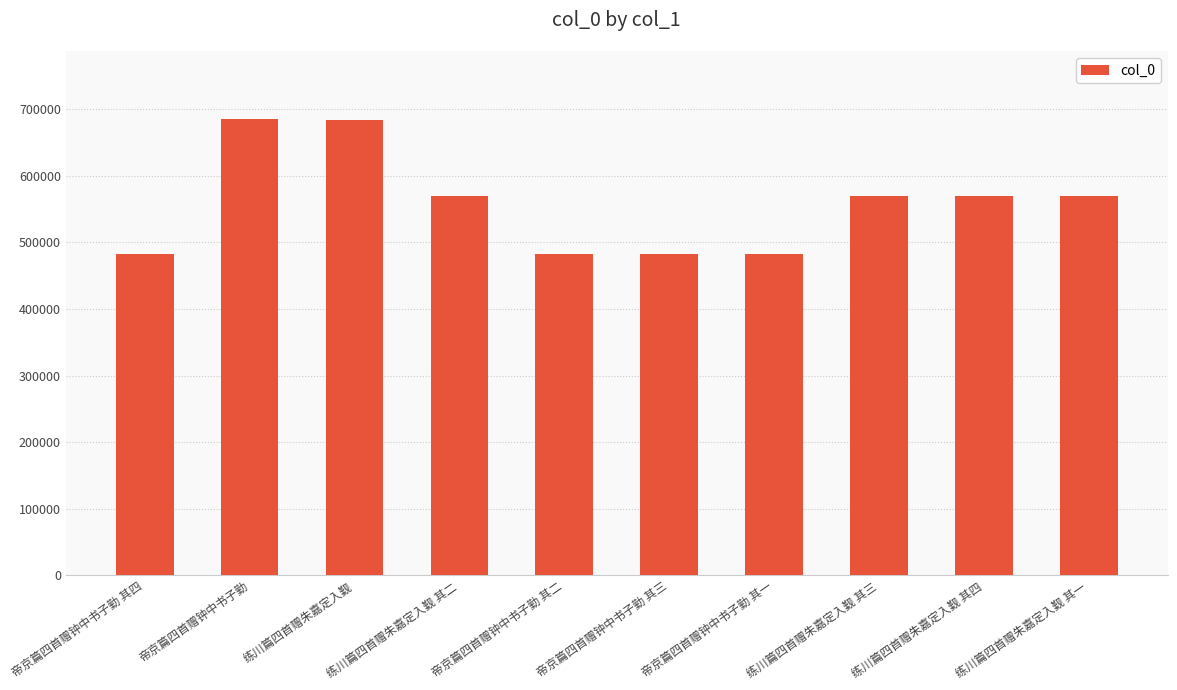

Approximately how many times larger is the value at 帝京篇四首赠钟中书子勤 其三 compared to 帝京篇四首赠钟中书子勤 其二?

1.0